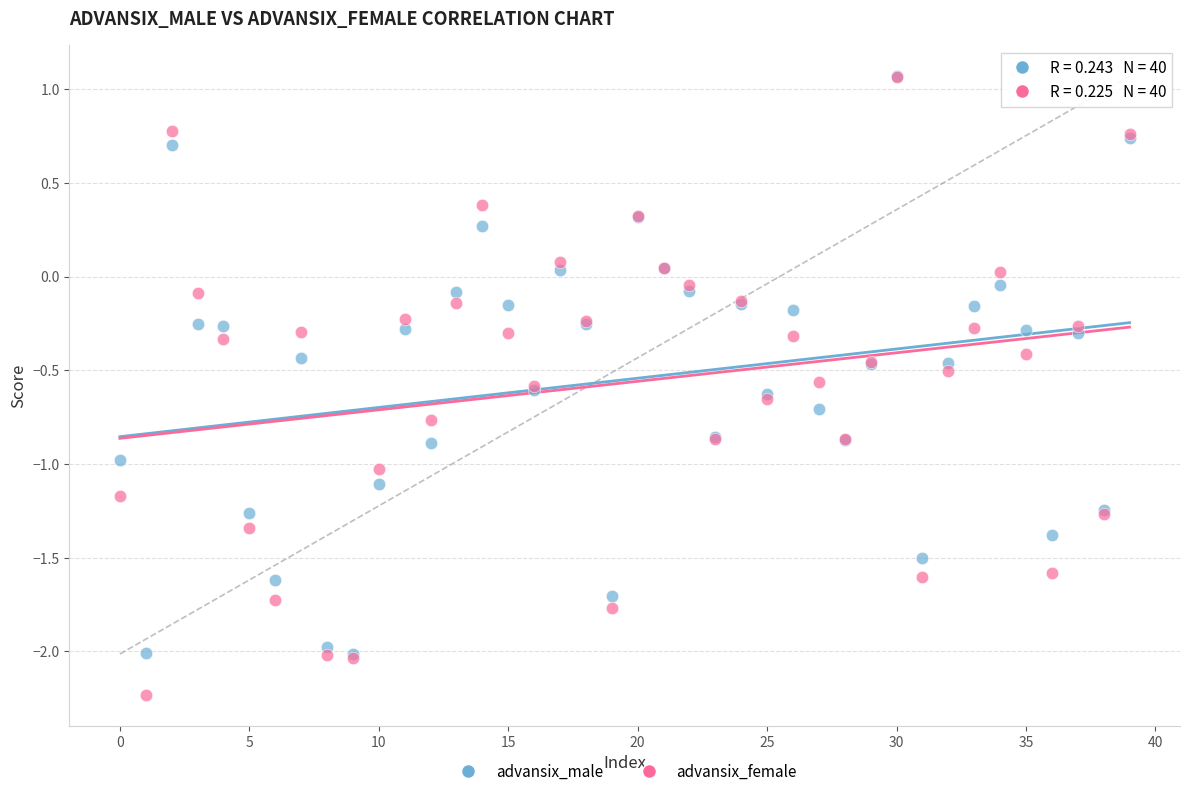

What are all the series names shown in the legend?

advansix_male, advansix_female